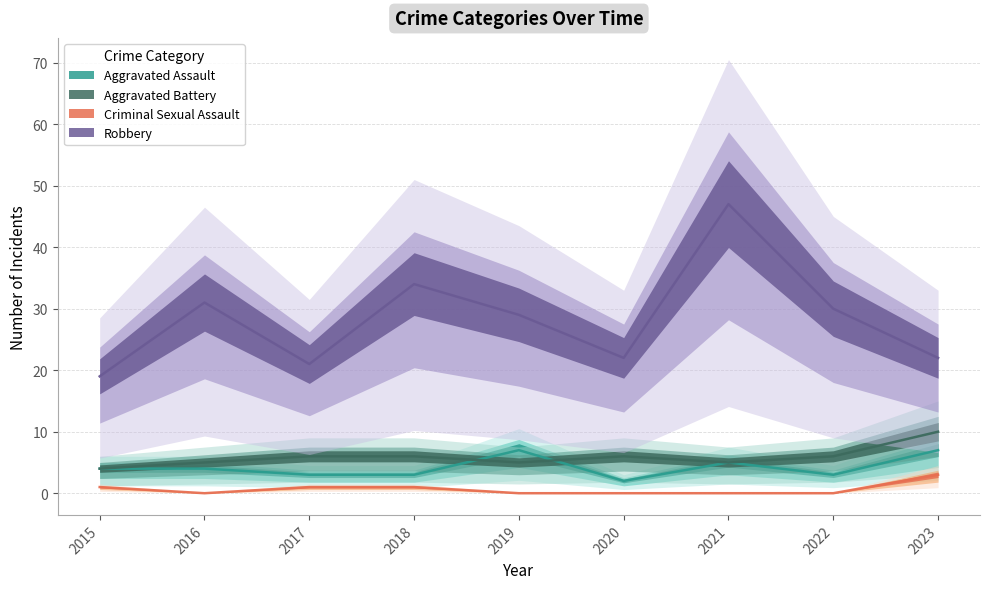

Which has a higher value, 2017 or 2021?

2021